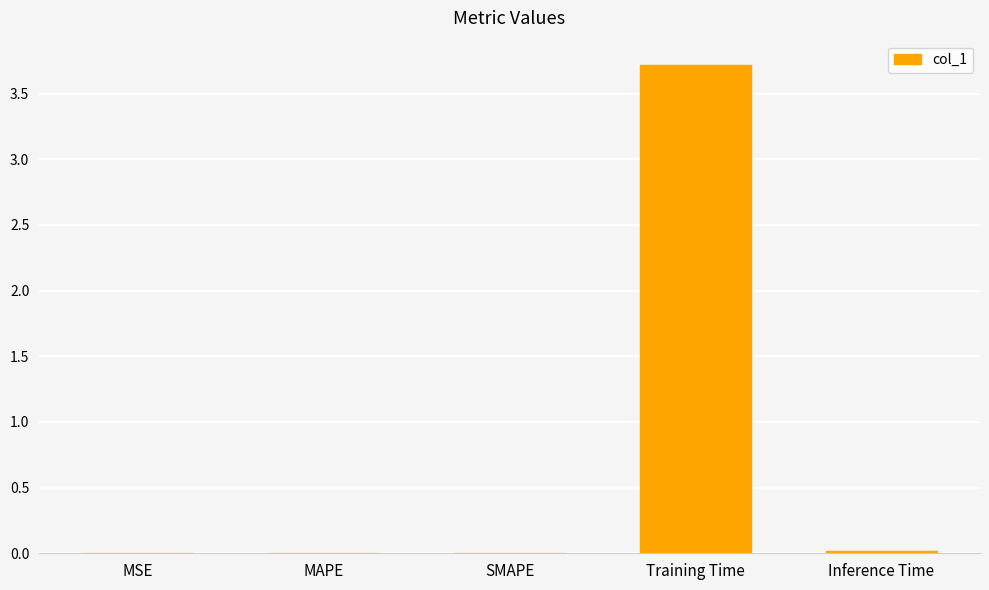

The chart shows a value of 4.9 at Training Time. True or false?

False